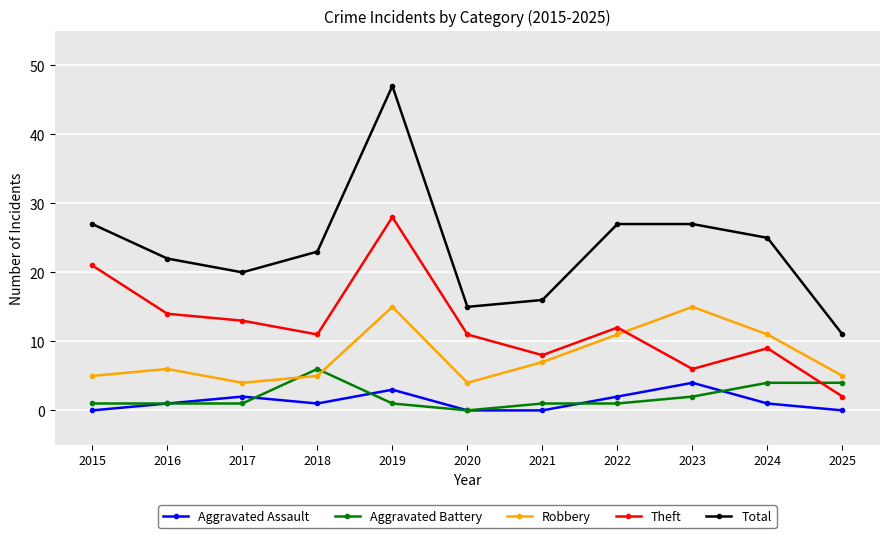

The Total series shows 27 at 2015. True or false?

True